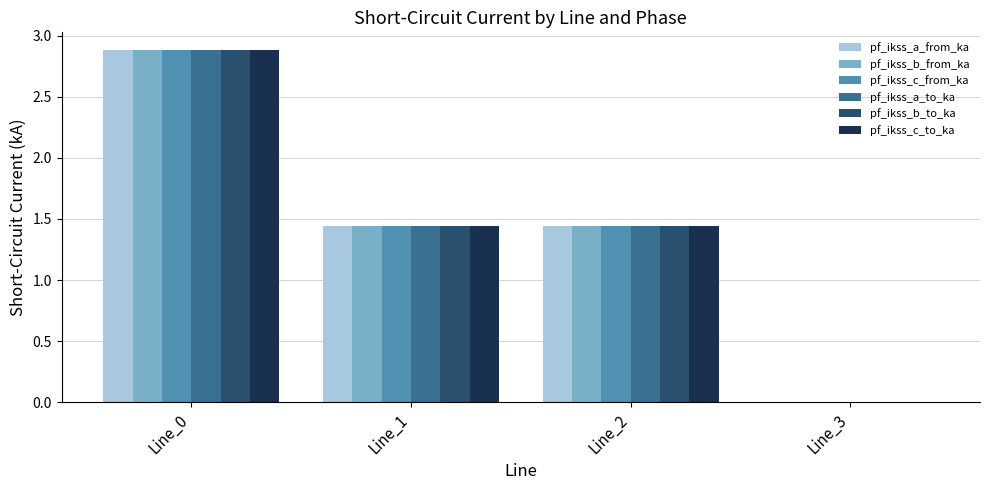

At which category is the sum across all series the highest?

Line_0